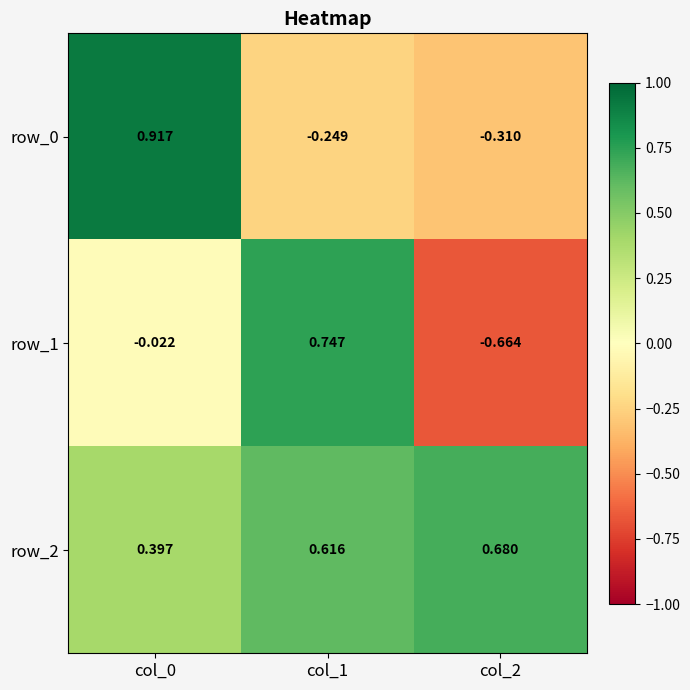

Reading left to right, extract all data points from this chart.

row_0: col_0=0.9	col_1=-0.2	col_2=-0.3
row_1: col_0=-0.0	col_1=0.7	col_2=-0.7
row_2: col_0=0.4	col_1=0.6	col_2=0.7